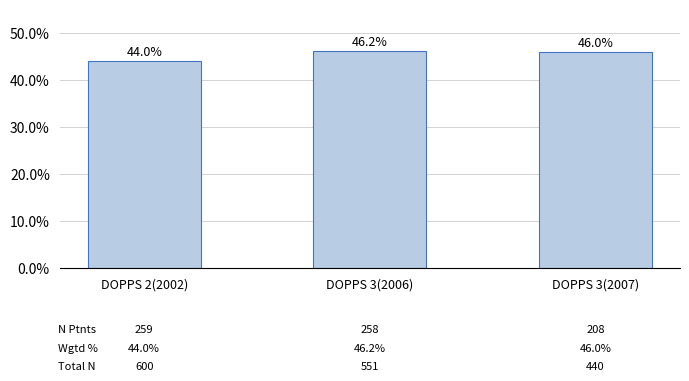

What is the change in value from DOPPS 2(2002) to DOPPS 3(2007)?

+2.0